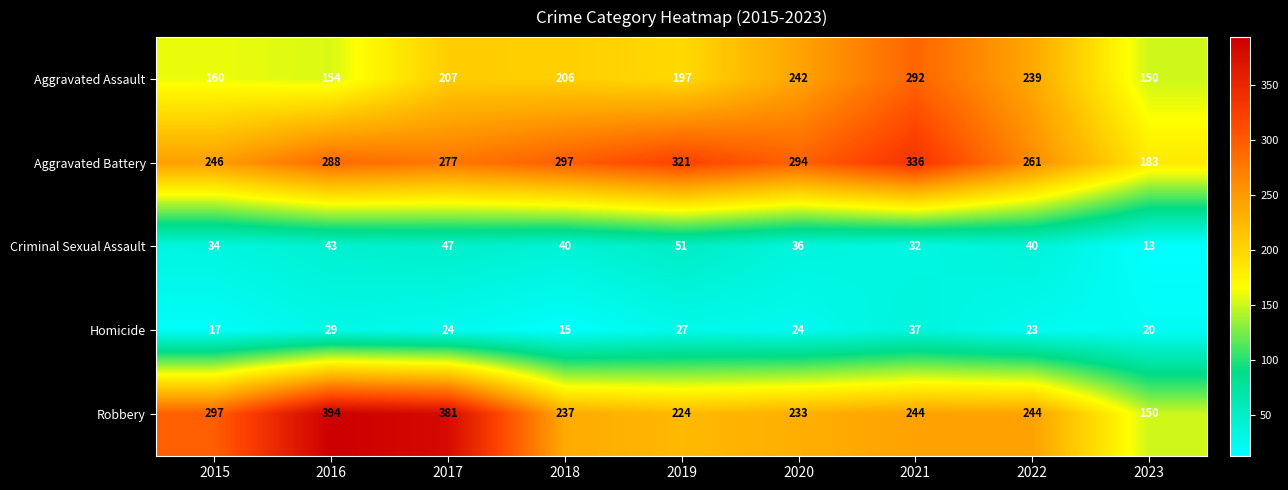

True or false: Criminal Sexual Assault has a value of 22 at 2022.

False